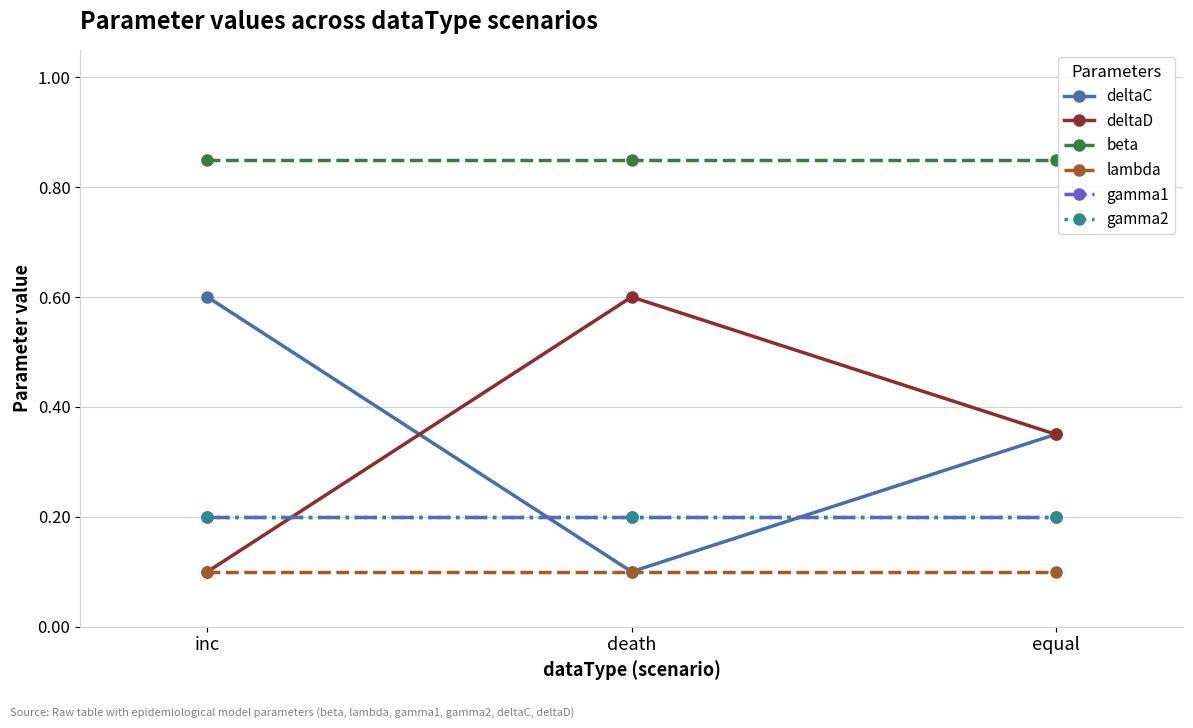

Read the deltaD value at inc.

0.1